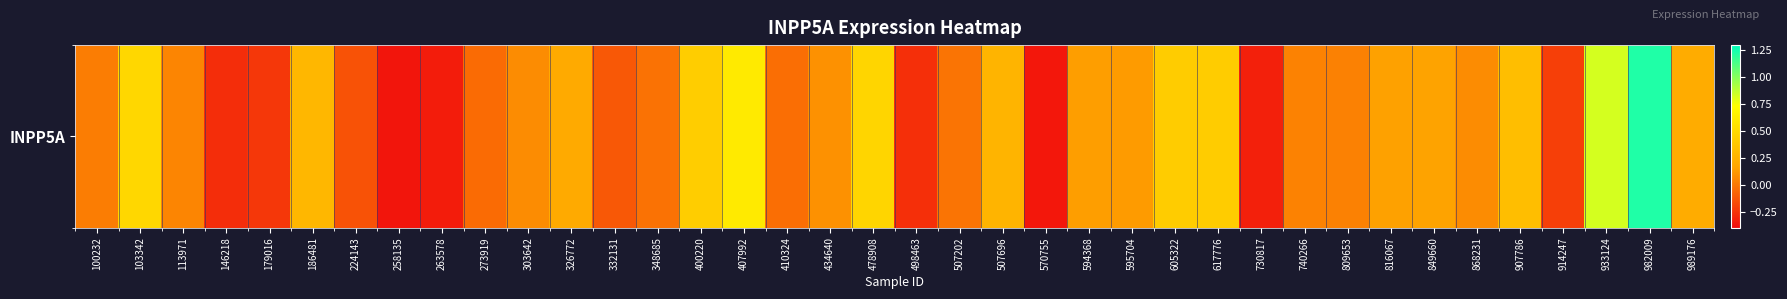

Between 933124 and 570755, which is larger?

933124